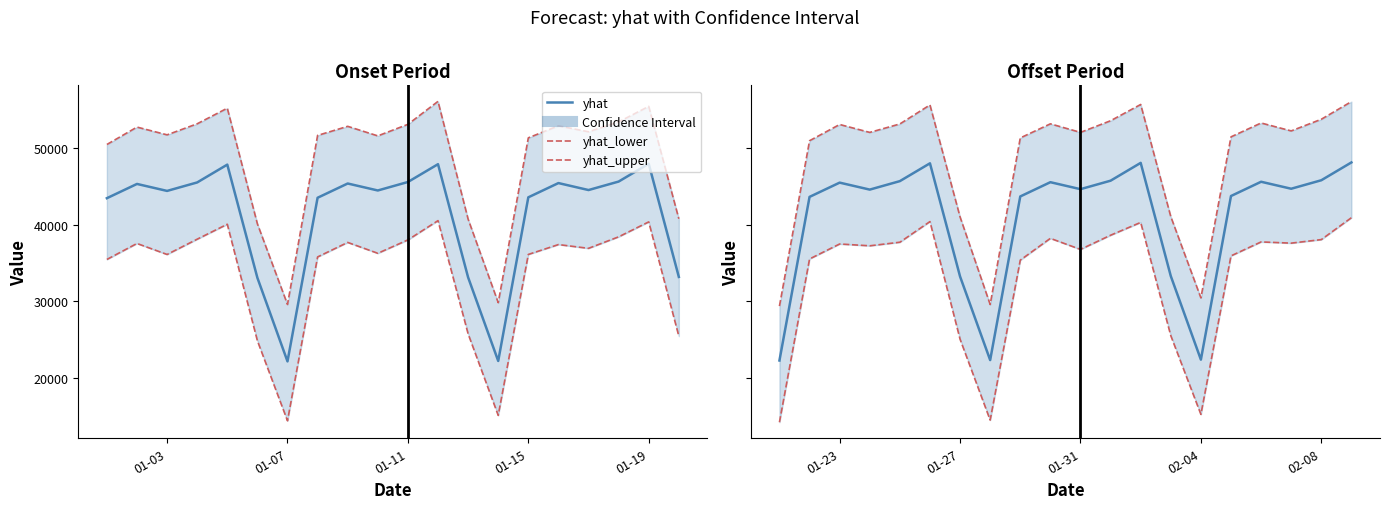

Is the value of yhat_upper at 16 greater than the value of yhat_lower at 01-19?

Yes